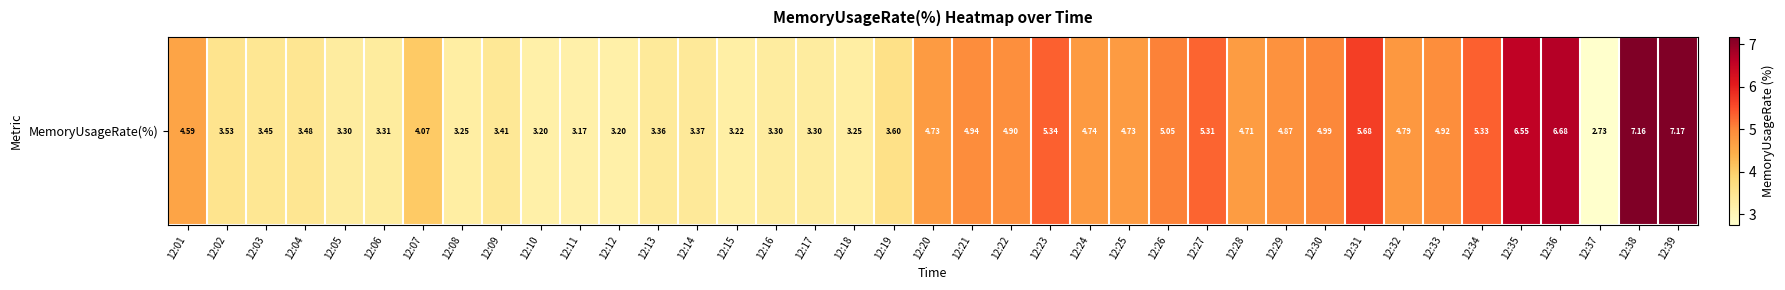

Which has a higher value, 12:12 or 12:05?

12:05